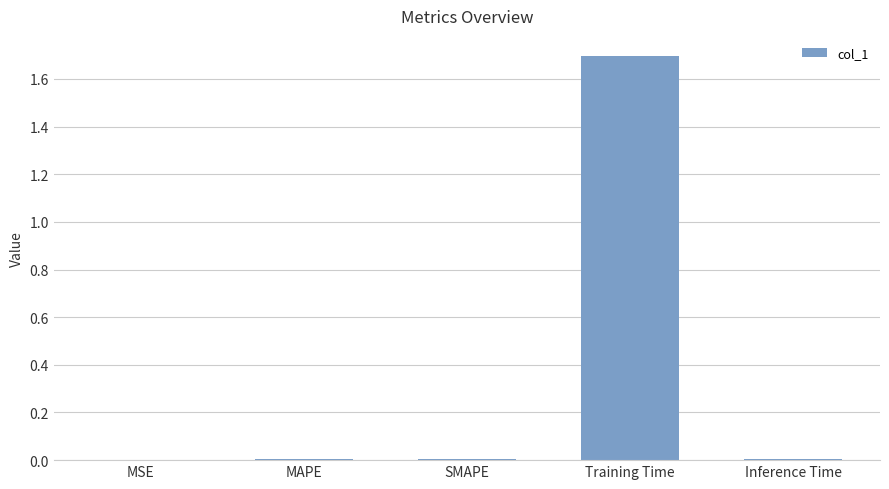

True or false: the data shows 0.0 at SMAPE.

True